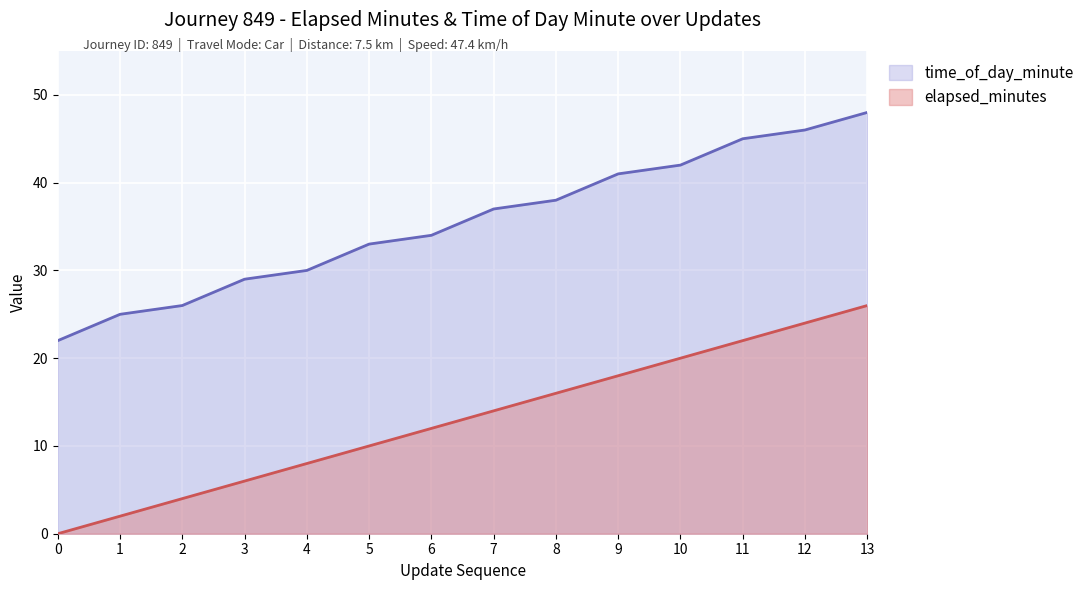

Reading left to right, extract all data points from this chart.

time_of_day_minute: 22	25	26	29	30	33	34	37	38	41	42	45	46	48
elapsed_minutes: 0	2	4	6	8	10	12	14	16	18	20	22	24	26